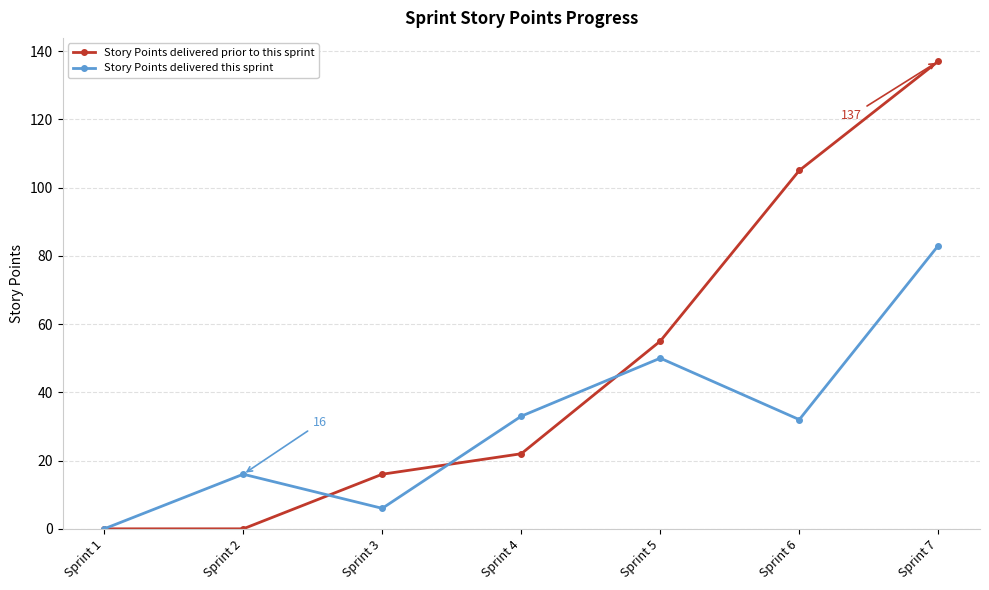

Count the number of data series in this chart.

2